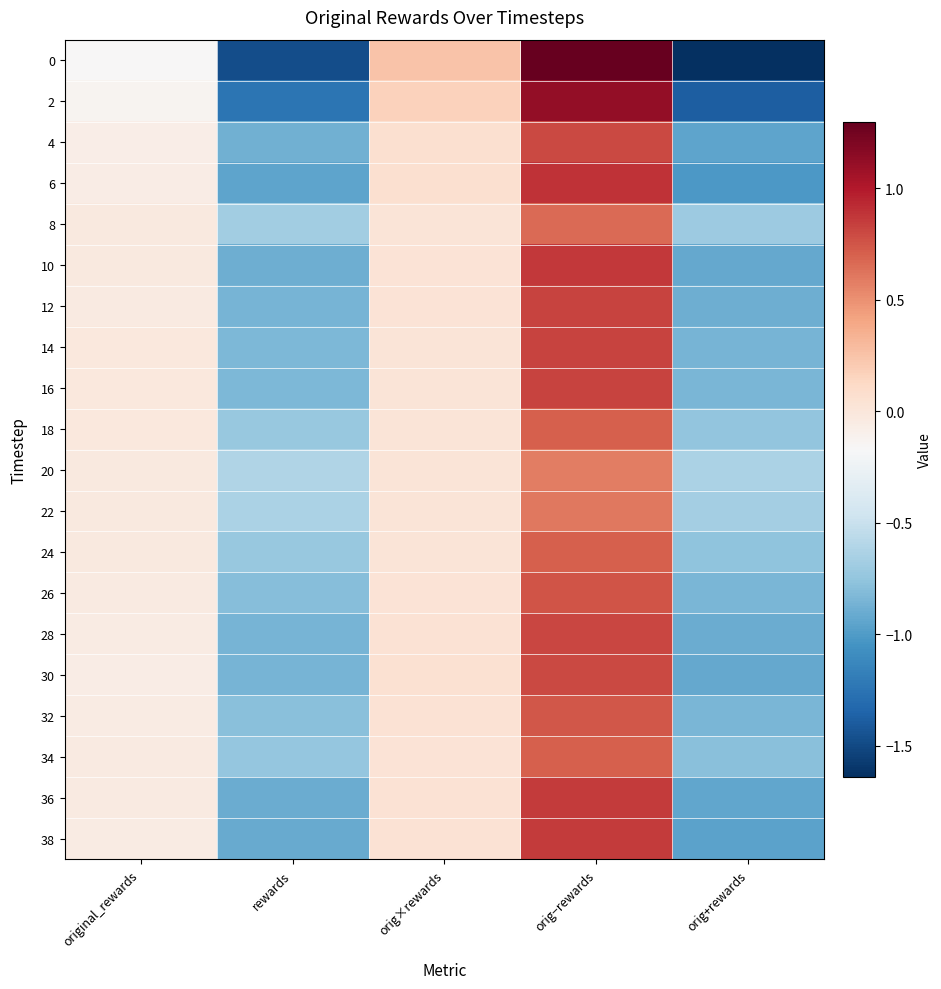

Reading right to left, transcribe all the data shown in this chart.

0: orig+rewards=-1.6	orig−rewards=1.3	orig×rewards=0.3	rewards=-1.5	original_rewards=-0.2
2: orig+rewards=-1.4	orig−rewards=1.1	orig×rewards=0.2	rewards=-1.3	original_rewards=-0.1
4: orig+rewards=-1.0	orig−rewards=0.8	orig×rewards=0.1	rewards=-0.9	original_rewards=-0.1
6: orig+rewards=-1.0	orig−rewards=0.9	orig×rewards=0.1	rewards=-0.9	original_rewards=-0.1
8: orig+rewards=-0.7	orig−rewards=0.7	orig×rewards=0.0	rewards=-0.7	original_rewards=-0.0
10: orig+rewards=-0.9	orig−rewards=0.9	orig×rewards=0.0	rewards=-0.9	original_rewards=-0.0
12: orig+rewards=-0.9	orig−rewards=0.8	orig×rewards=0.0	rewards=-0.9	original_rewards=-0.0
14: orig+rewards=-0.9	orig−rewards=0.8	orig×rewards=0.0	rewards=-0.8	original_rewards=-0.0
16: orig+rewards=-0.8	orig−rewards=0.8	orig×rewards=0.0	rewards=-0.8	original_rewards=-0.0
18: orig+rewards=-0.7	orig−rewards=0.7	orig×rewards=0.0	rewards=-0.7	original_rewards=-0.0
20: orig+rewards=-0.6	orig−rewards=0.6	orig×rewards=0.0	rewards=-0.6	original_rewards=-0.0
22: orig+rewards=-0.7	orig−rewards=0.6	orig×rewards=0.0	rewards=-0.6	original_rewards=-0.0
24: orig+rewards=-0.8	orig−rewards=0.7	orig×rewards=0.0	rewards=-0.7	original_rewards=-0.0
26: orig+rewards=-0.8	orig−rewards=0.8	orig×rewards=0.0	rewards=-0.8	original_rewards=-0.0
28: orig+rewards=-0.9	orig−rewards=0.8	orig×rewards=0.0	rewards=-0.9	original_rewards=-0.0
30: orig+rewards=-0.9	orig−rewards=0.8	orig×rewards=0.1	rewards=-0.9	original_rewards=-0.1
32: orig+rewards=-0.8	orig−rewards=0.7	orig×rewards=0.0	rewards=-0.8	original_rewards=-0.1
34: orig+rewards=-0.8	orig−rewards=0.7	orig×rewards=0.0	rewards=-0.7	original_rewards=-0.0
36: orig+rewards=-0.9	orig−rewards=0.9	orig×rewards=0.0	rewards=-0.9	original_rewards=-0.0
38: orig+rewards=-1.0	orig−rewards=0.9	orig×rewards=0.0	rewards=-0.9	original_rewards=-0.0